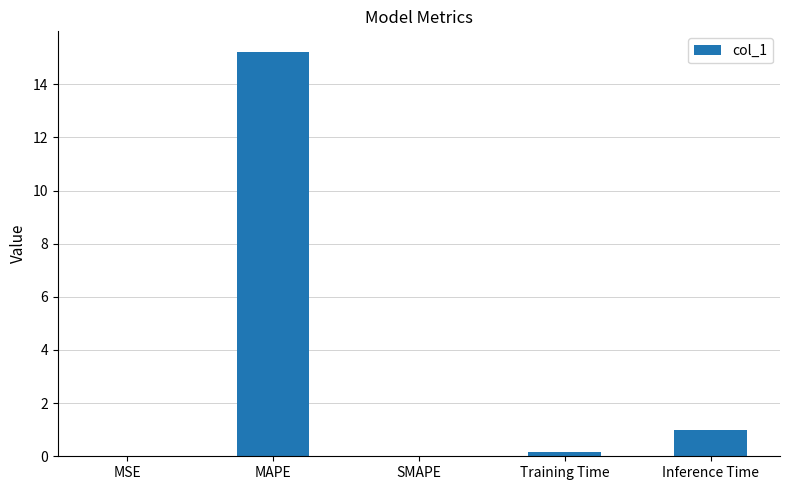

How many data points does each series have?

5